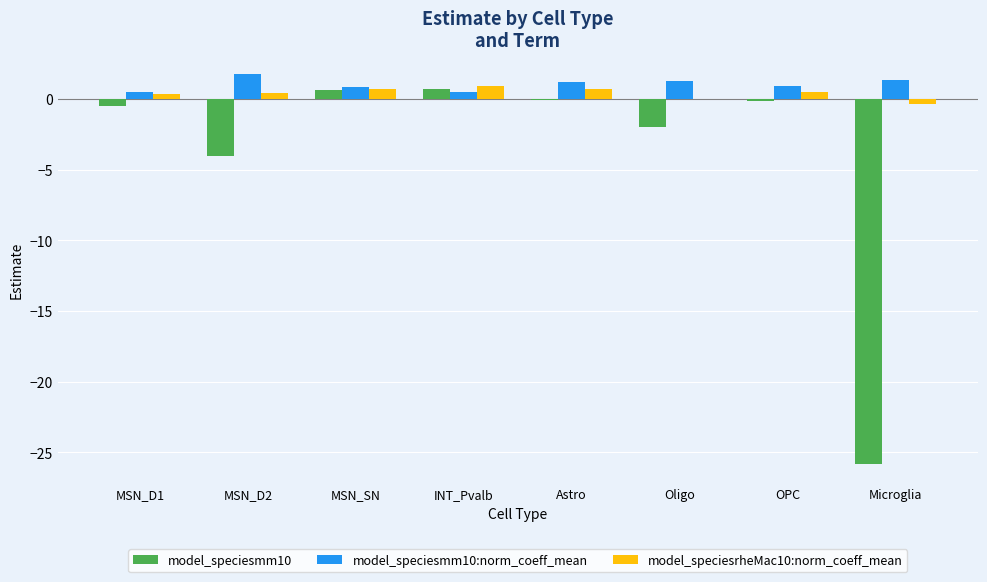

Does the chart contain stacked bars?

No